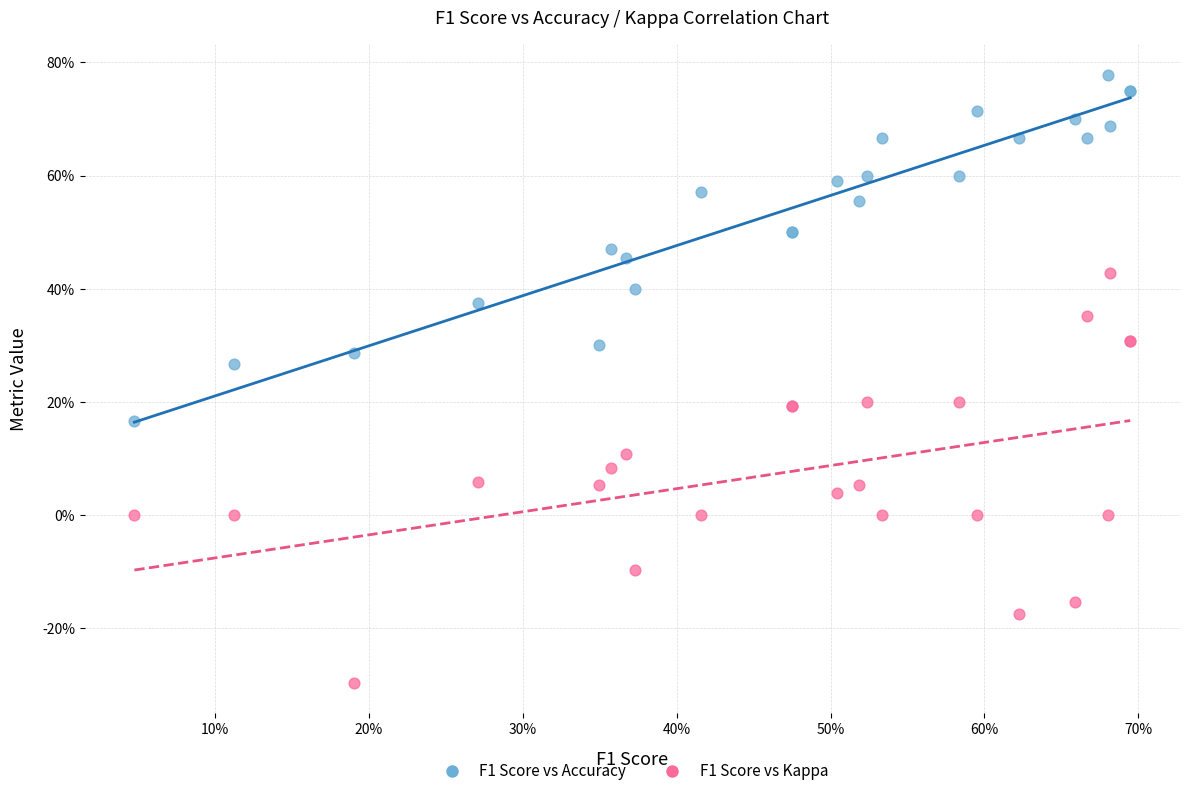

Which series contains the highest Y value?

F1 Score vs Accuracy